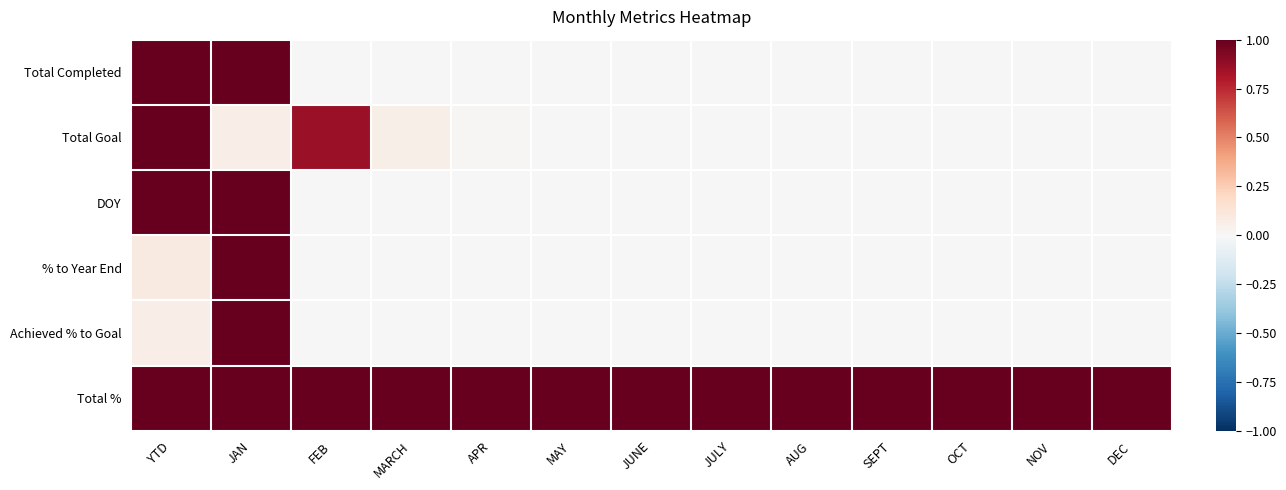

Reading left to right, extract all data points from this chart.

Total Completed: YTD=1.0	JAN=1.0	FEB=0.0	MARCH=0.0	APR=0.0	MAY=0.0	JUNE=0.0	JULY=0.0	AUG=0.0	SEPT=0.0	OCT=0.0	NOV=0.0	DEC=0.0
Total Goal: YTD=1.0	JAN=0.1	FEB=0.9	MARCH=0.1	APR=0.0	MAY=0.0	JUNE=0.0	JULY=0.0	AUG=0.0	SEPT=0.0	OCT=0.0	NOV=0.0	DEC=0.0
DOY: YTD=1.0	JAN=1.0	FEB=0.0	MARCH=0.0	APR=0.0	MAY=0.0	JUNE=0.0	JULY=0.0	AUG=0.0	SEPT=0.0	OCT=0.0	NOV=0.0	DEC=0.0
% to Year End: YTD=0.1	JAN=1.0	FEB=0.0	MARCH=0.0	APR=0.0	MAY=0.0	JUNE=0.0	JULY=0.0	AUG=0.0	SEPT=0.0	OCT=0.0	NOV=0.0	DEC=0.0
Achieved % to Goal: YTD=0.1	JAN=1.0	FEB=0.0	MARCH=0.0	APR=0.0	MAY=0.0	JUNE=0.0	JULY=0.0	AUG=0.0	SEPT=0.0	OCT=0.0	NOV=0.0	DEC=0.0
Total %: YTD=1.0	JAN=1.0	FEB=1.0	MARCH=1.0	APR=1.0	MAY=1.0	JUNE=1.0	JULY=1.0	AUG=1.0	SEPT=1.0	OCT=1.0	NOV=1.0	DEC=1.0